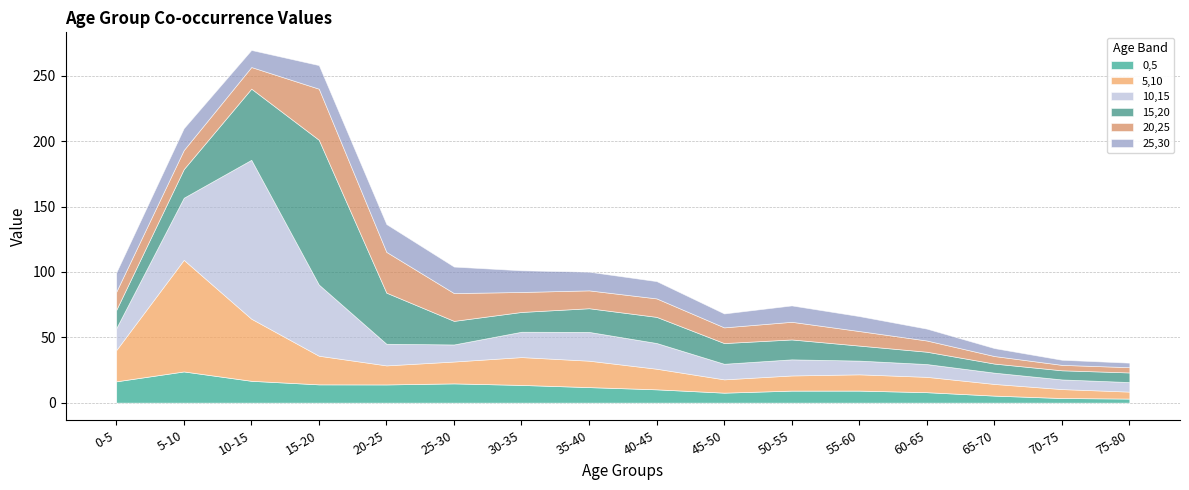

Where is the first local maximum for 15,20?

15-20